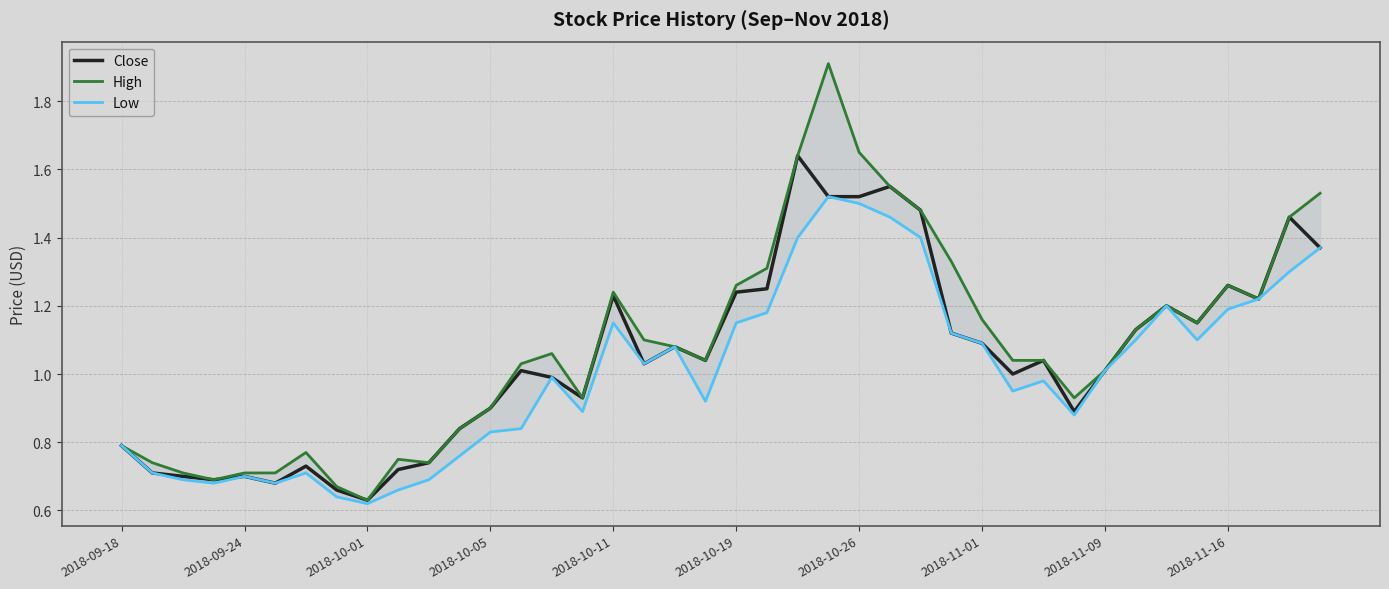

True or false: High has more than 2 points higher than both neighbors.

True